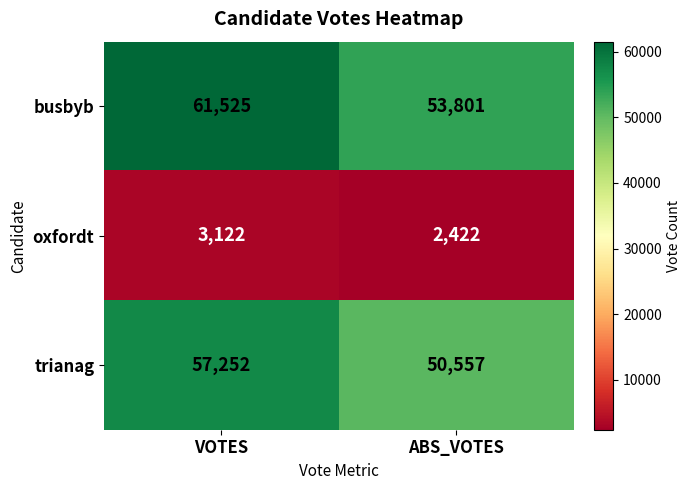

Rank the series by their maximum value, from highest to lowest.

busbyb, trianag, oxfordt